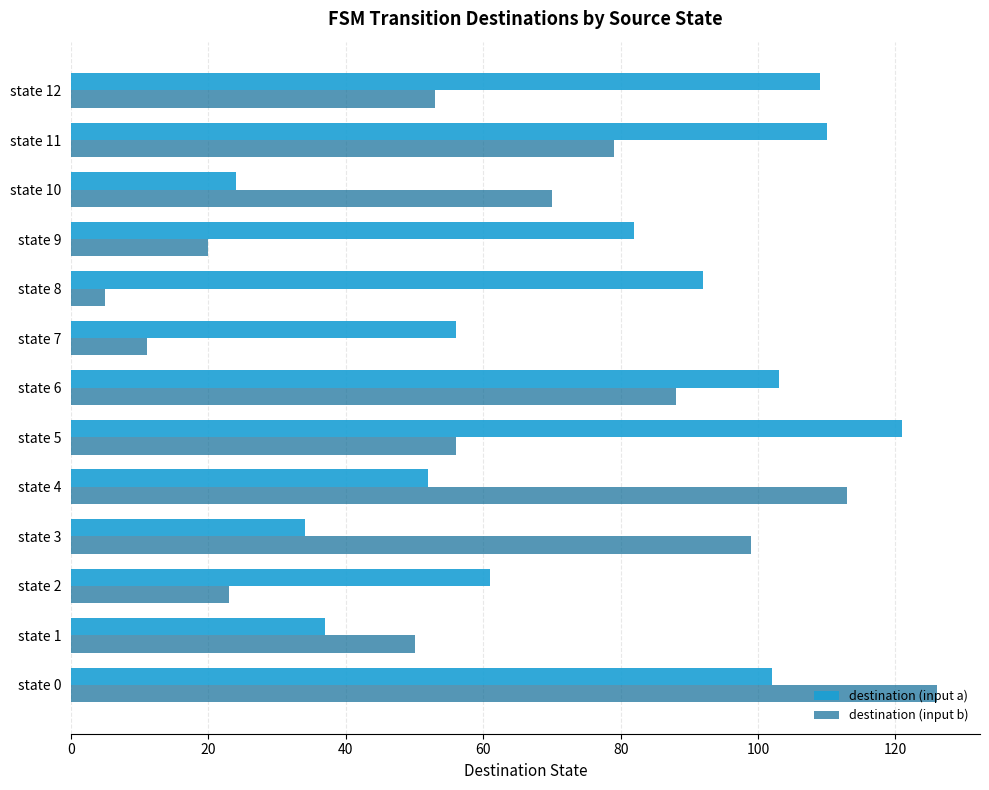

What is the minimum value shown in the chart?

5